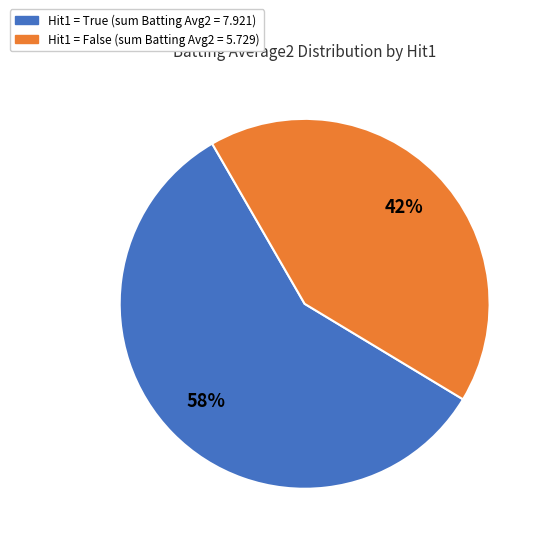

Is there any slice that represents more than half of the pie?

Yes